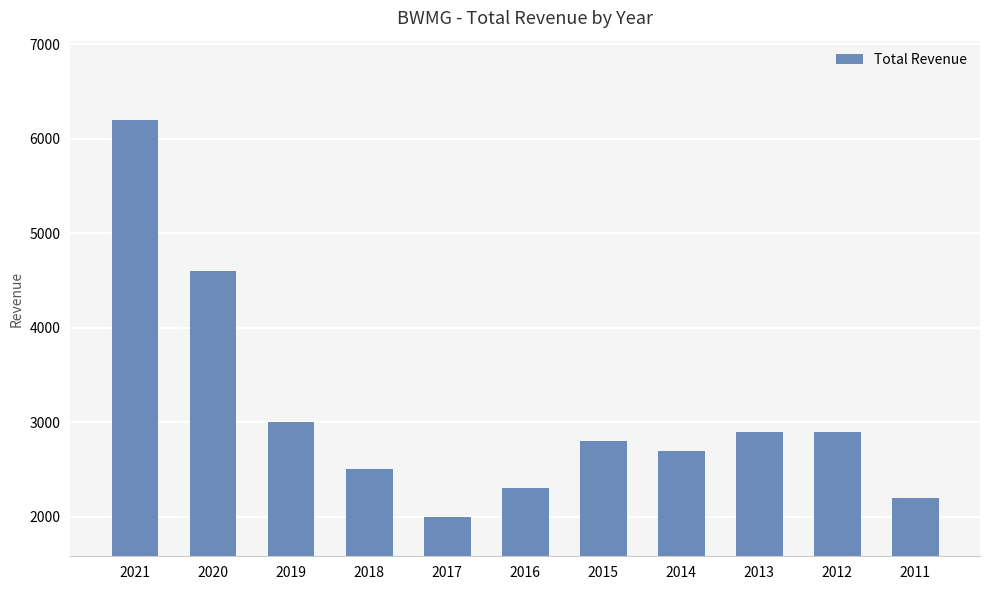

What is the value of the 10th bar from the left?

2900